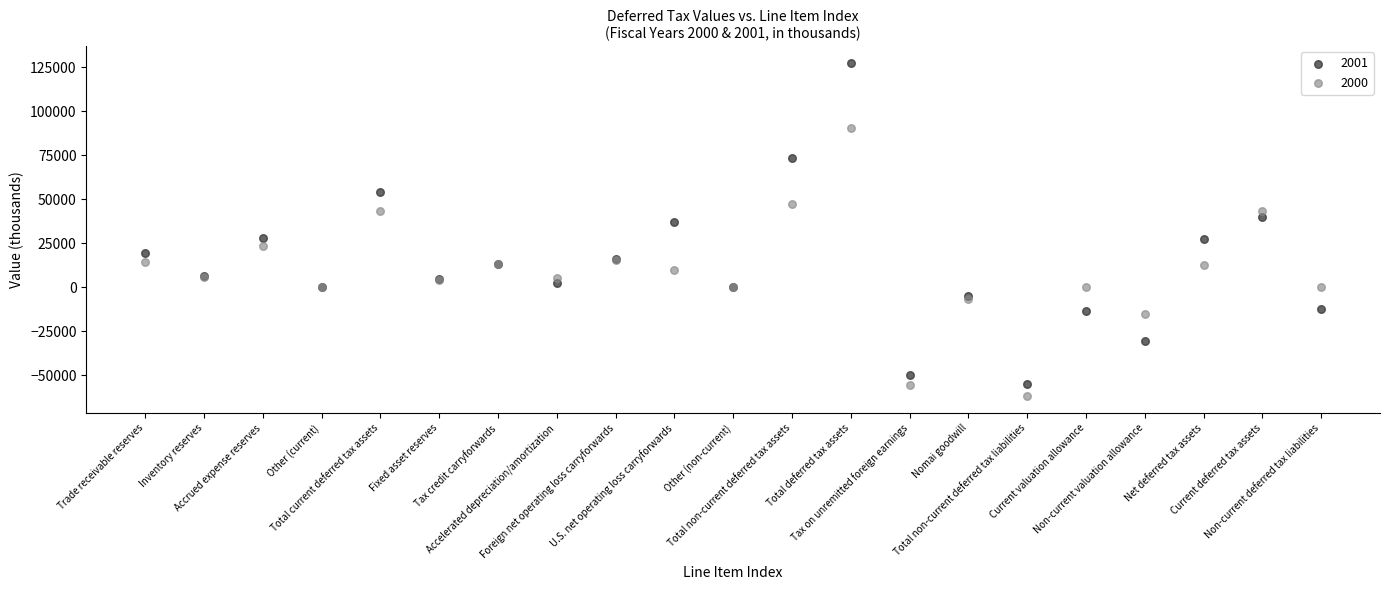

Which series has the largest Y range (max minus min)?

2001